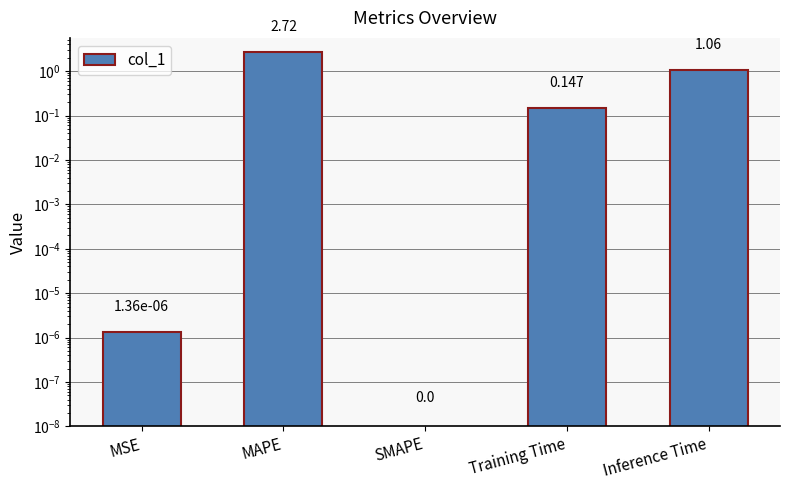

Rank the categories by value from lowest to highest.

SMAPE, MSE, Training Time, Inference Time, MAPE